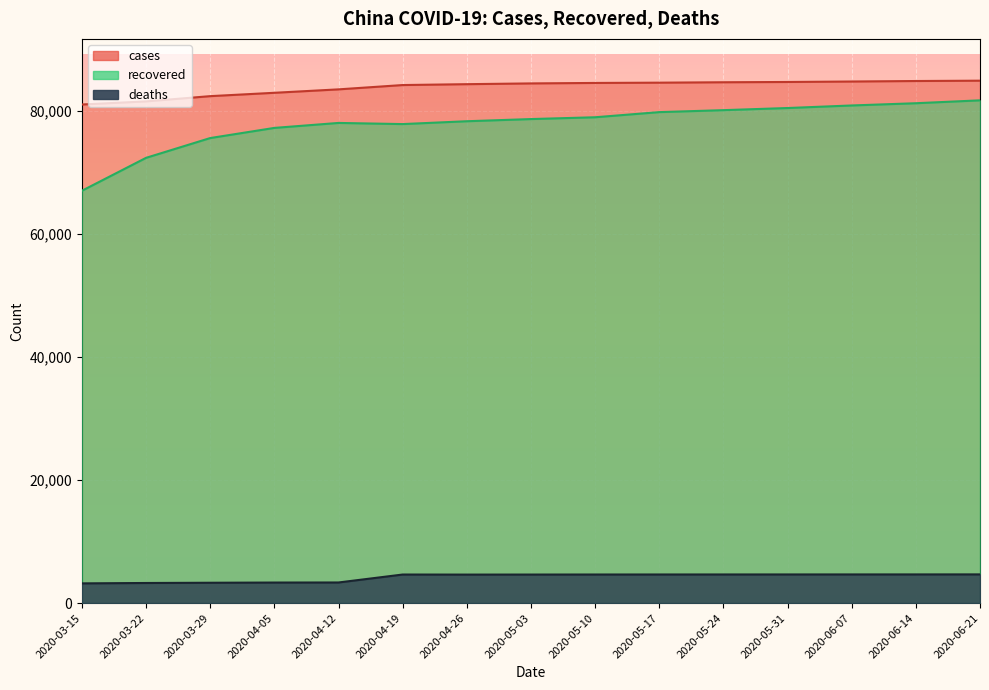

What is the label of the 12th point from the right?

2020-04-05